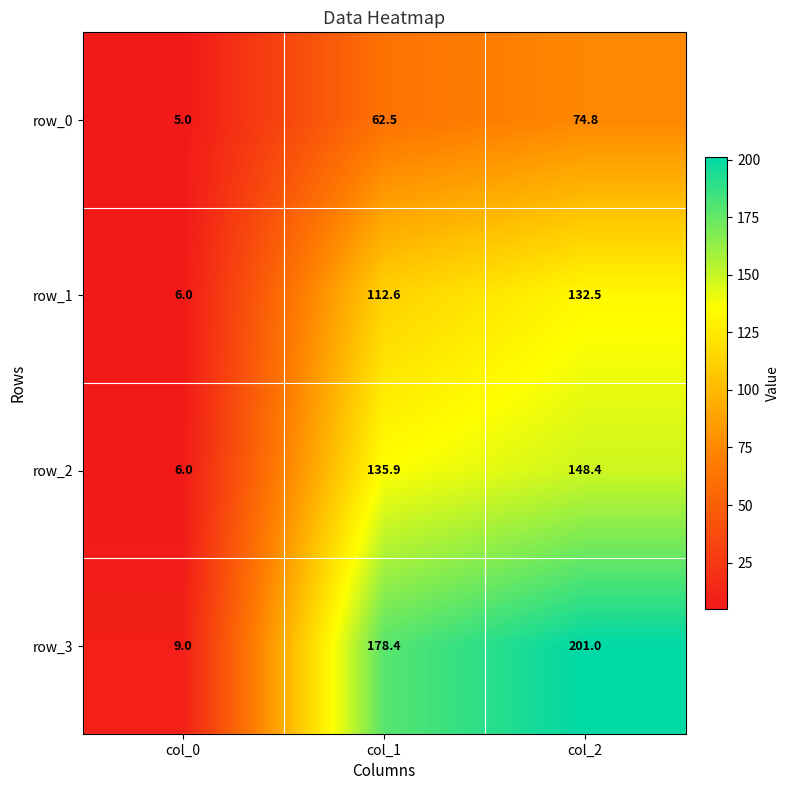

What is the difference between the second highest and minimum values in the row_0 series?

57.5